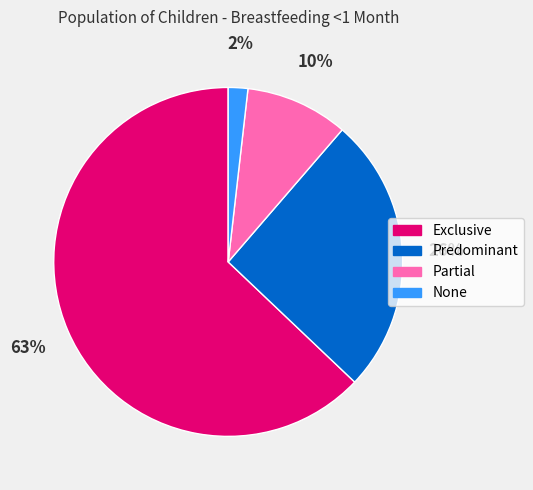

Rank the categories by value from highest to lowest.

Exclusive, Predominant, Partial, None